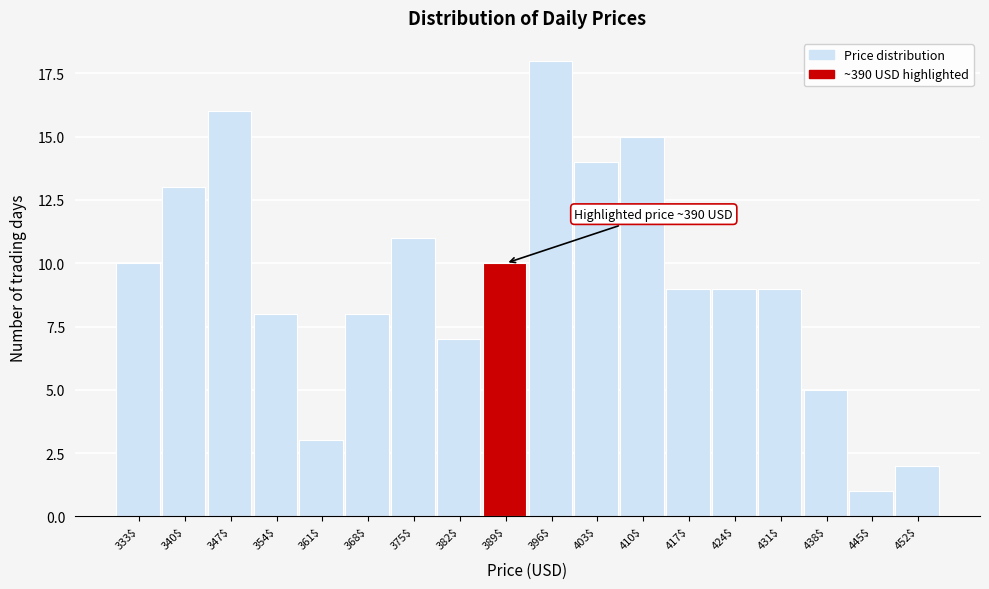

Reading left to right, what are all the values shown in this chart?

10	13	16	8	3	8	11	7	10	18	14	15	9	9	9	5	1	2